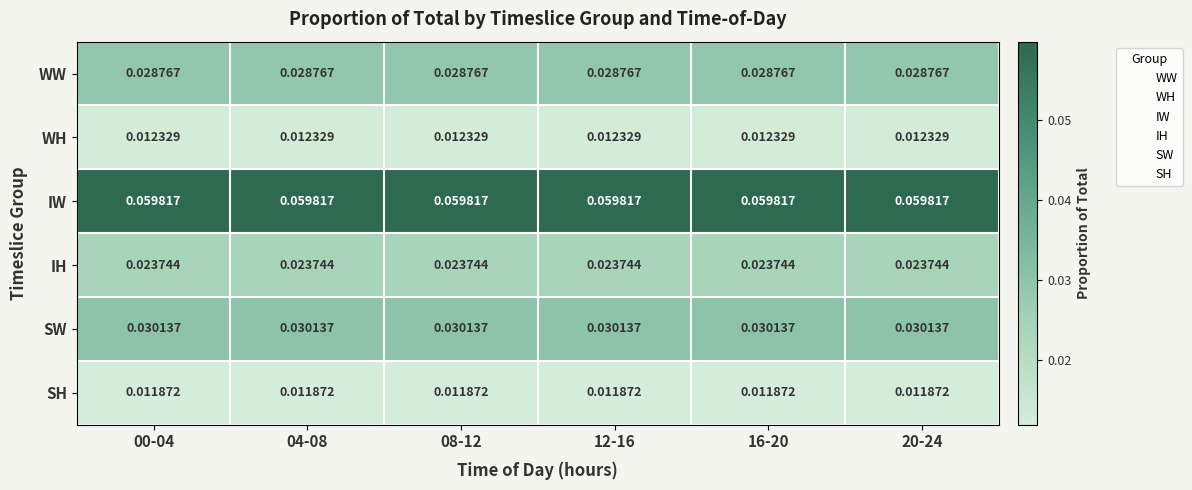

Rank the series at 20-24 from highest to lowest value.

IW, SW, WW, IH, WH, SH